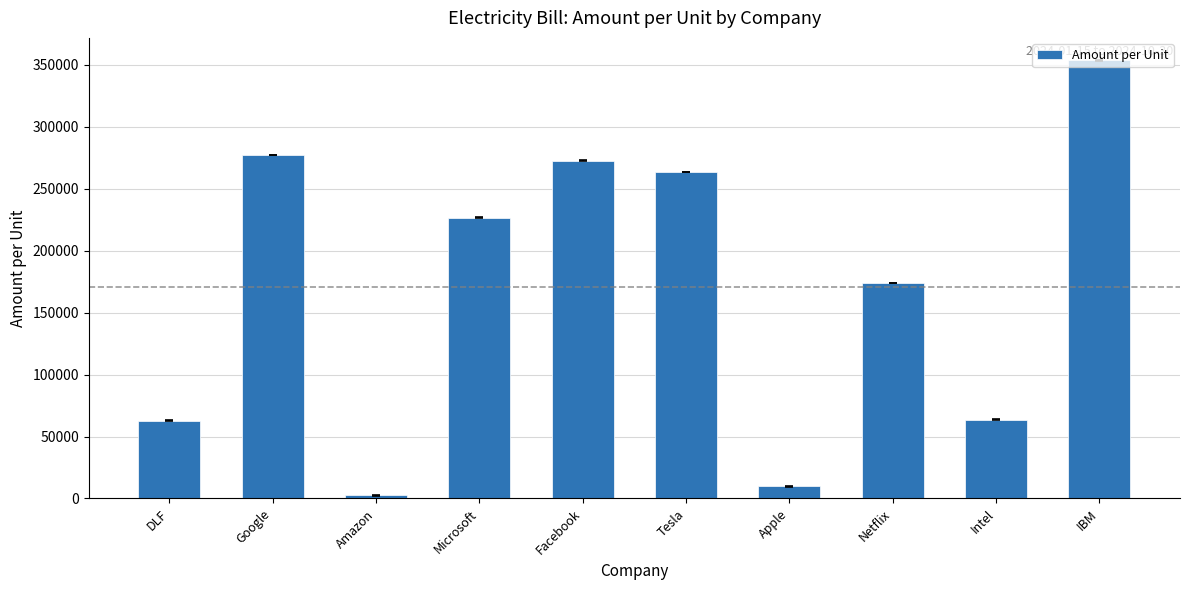

What is the label of the 7th bar from the right?

Microsoft